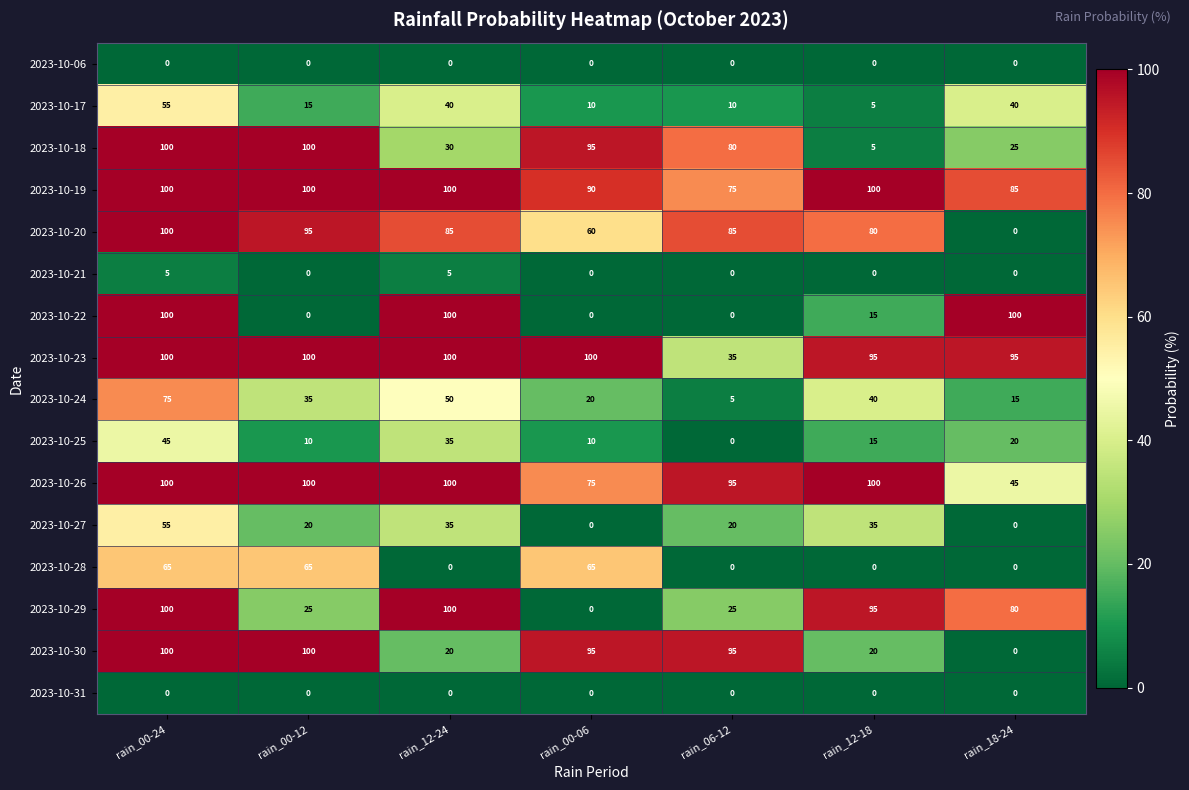

What is the highest value of the 2023-10-25 series?

45